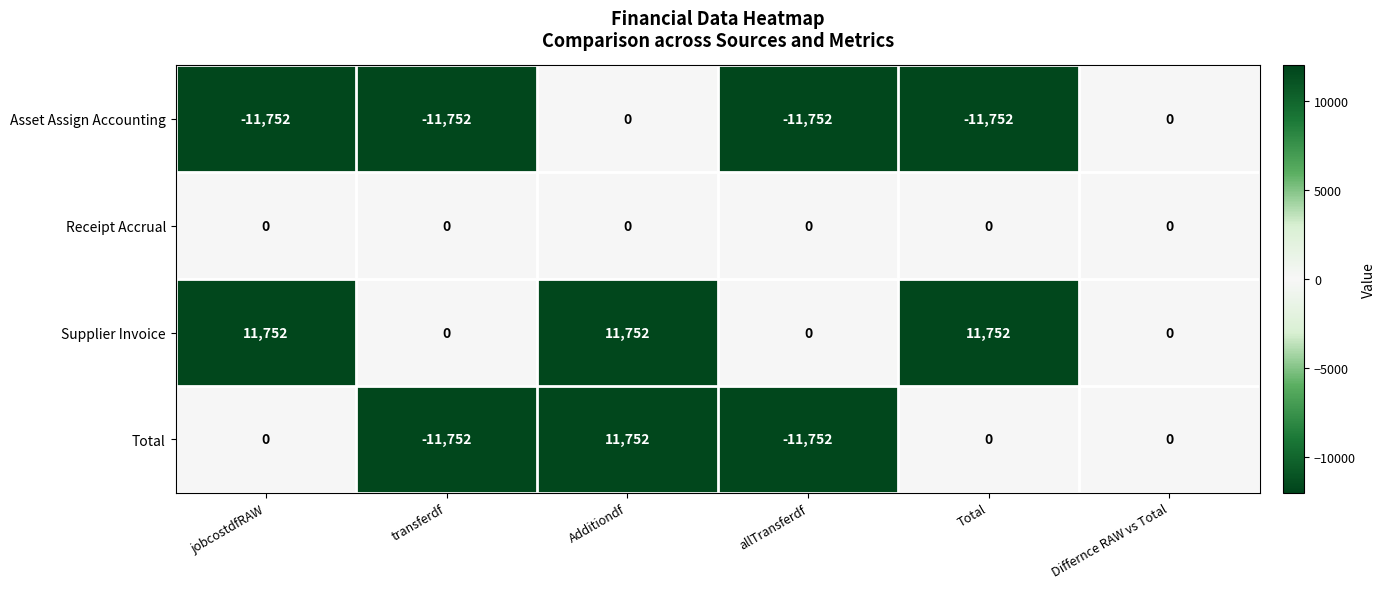

Which series has the largest total across all categories?

Supplier Invoice